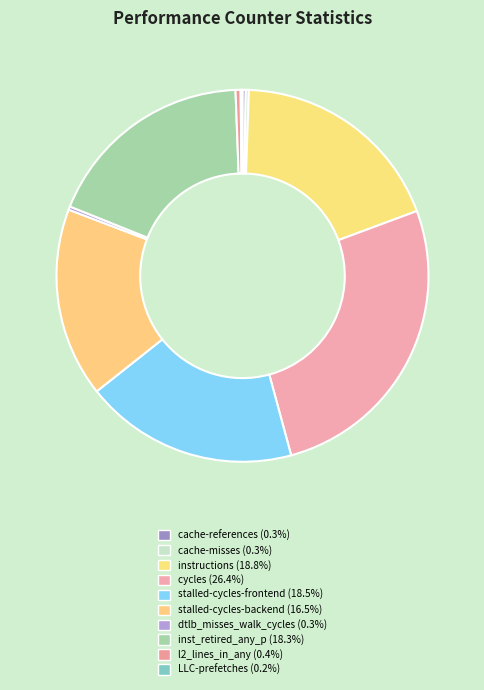

Approximately how many times larger is the value at stalled-cycles-backend compared to cache-misses?

62.3